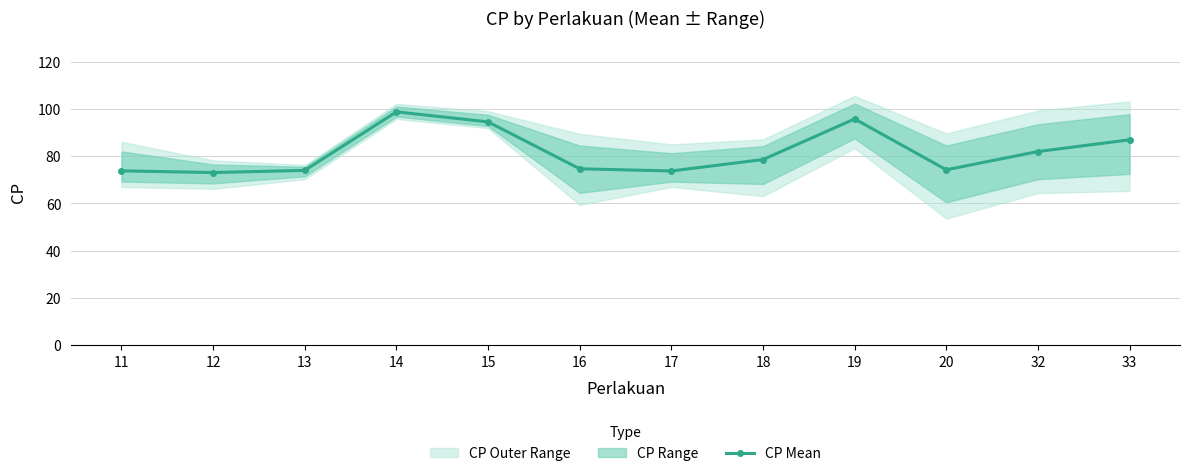

Approximately how many times larger is the value at 32 compared to 33?

0.9